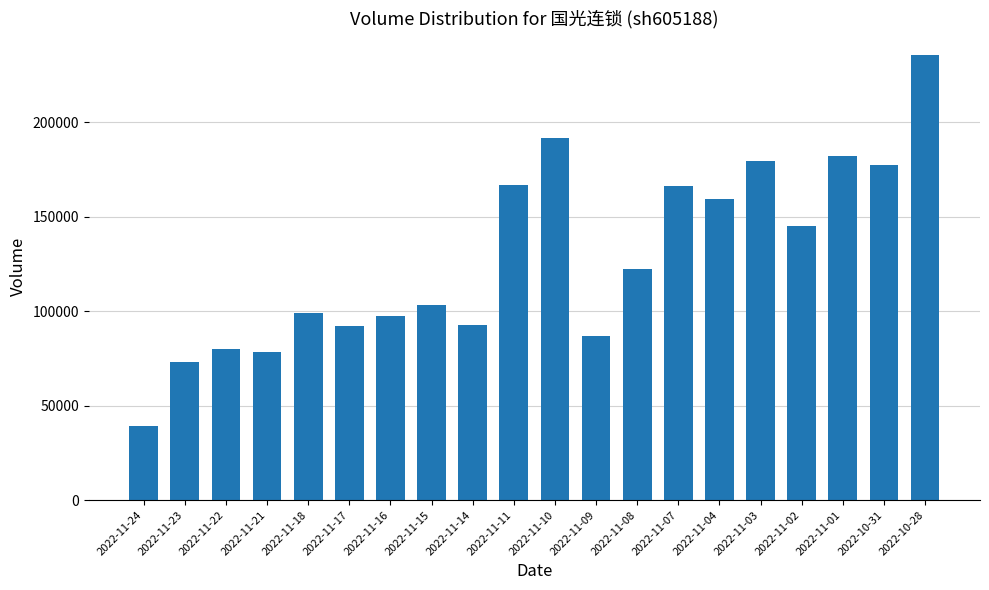

Approximately how many times larger is the value at 2022-11-16 compared to 2022-11-04?

0.6